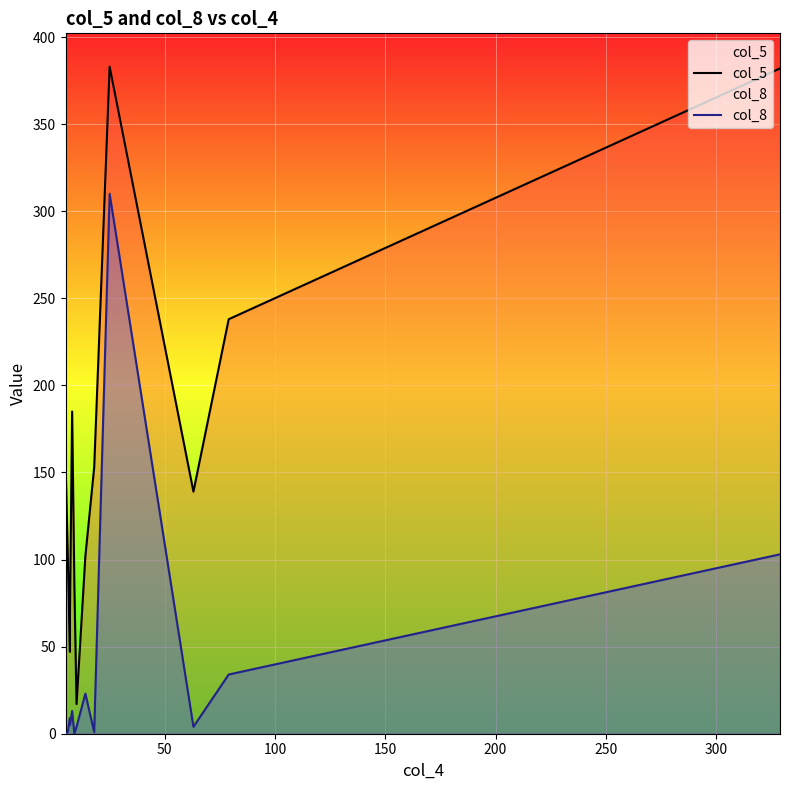

What is the average value of the col_5 series?

159